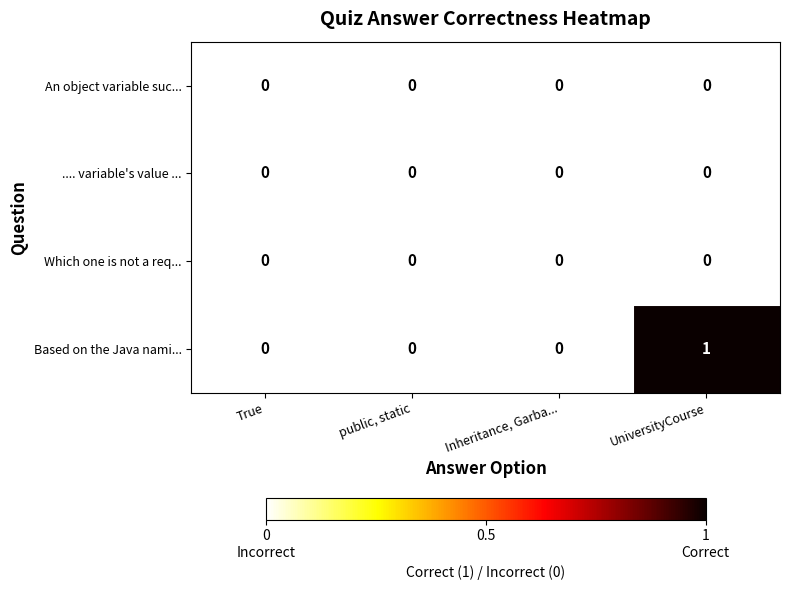

Is it true that An object variable suc... equals 0 at public, static?

True